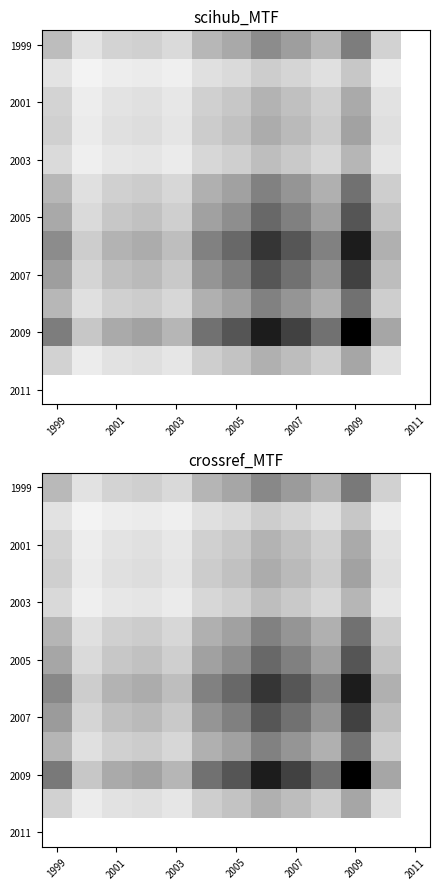

What is the sum of all 1999 values?

3.4